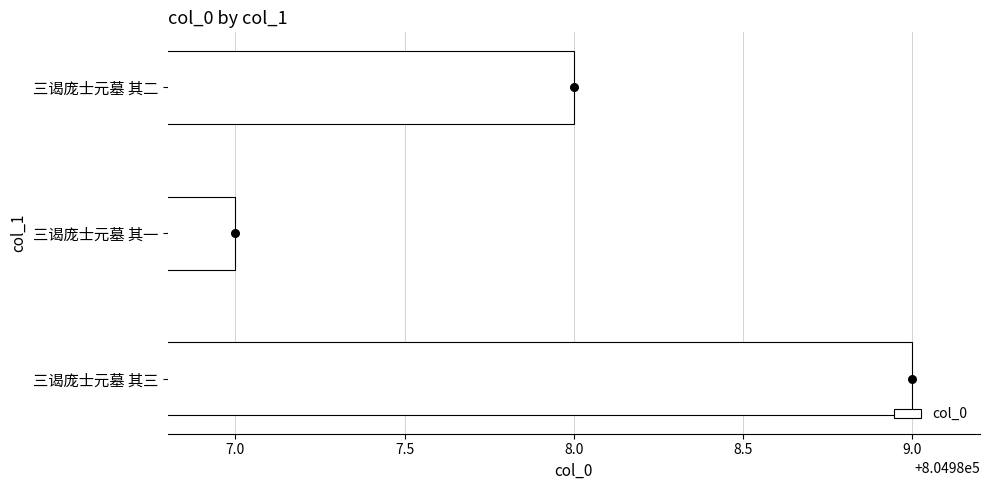

What is the sum of the col_0 values at 三谒庞士元墓 其一 and 三谒庞士元墓 其三?

1609976